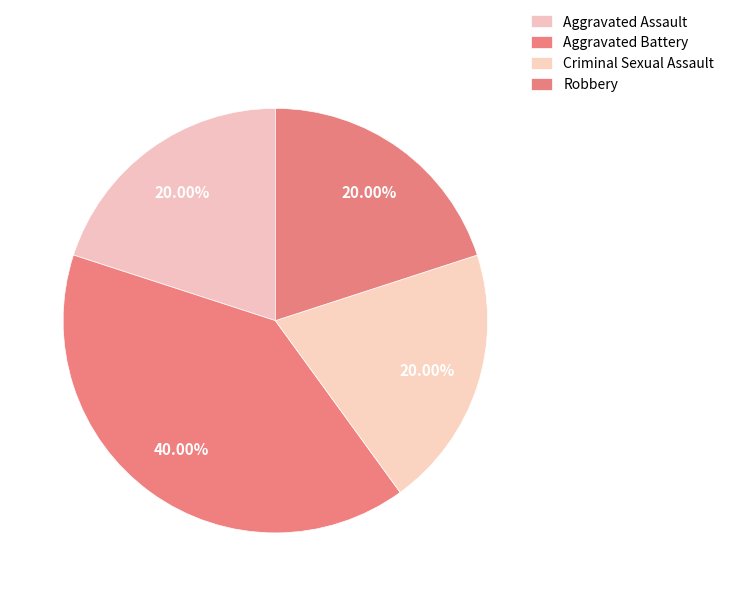

Is there any slice that represents more than half of the pie?

No